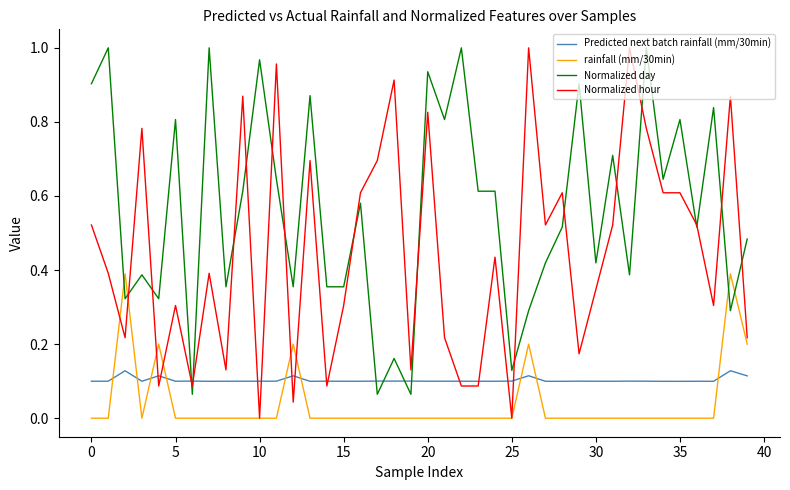

After their last crossing, which series has the higher values: Normalized day or rainfall (mm/30min)?

Normalized day